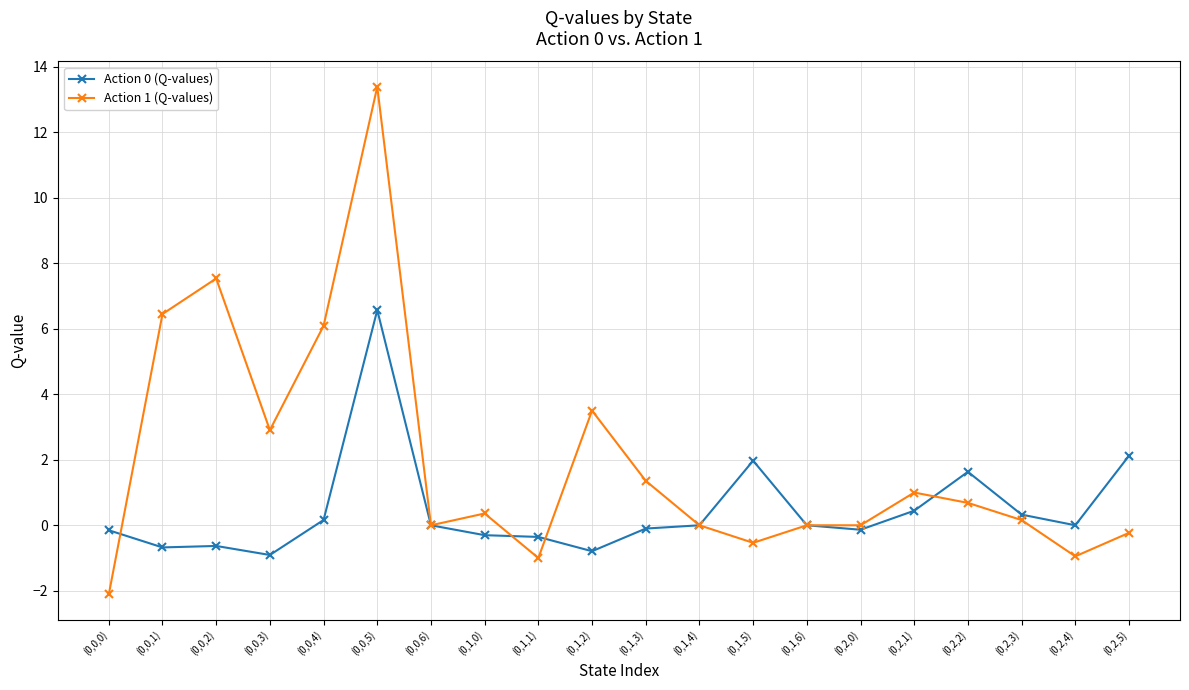

What is the difference between the maximum and second lowest values in the Action 1 (Q-values) series?

14.4